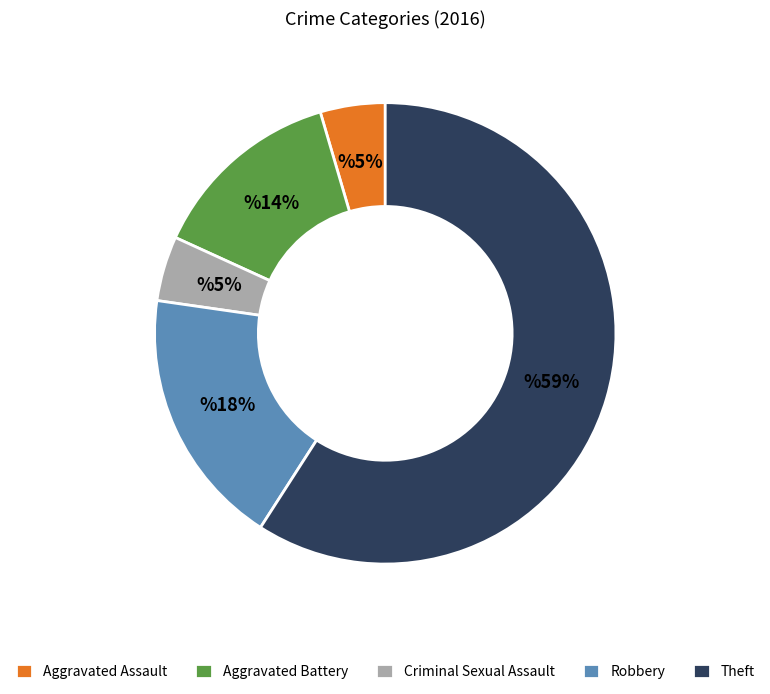

Approximately how many times larger is the value at Aggravated Assault compared to Criminal Sexual Assault?

1.0